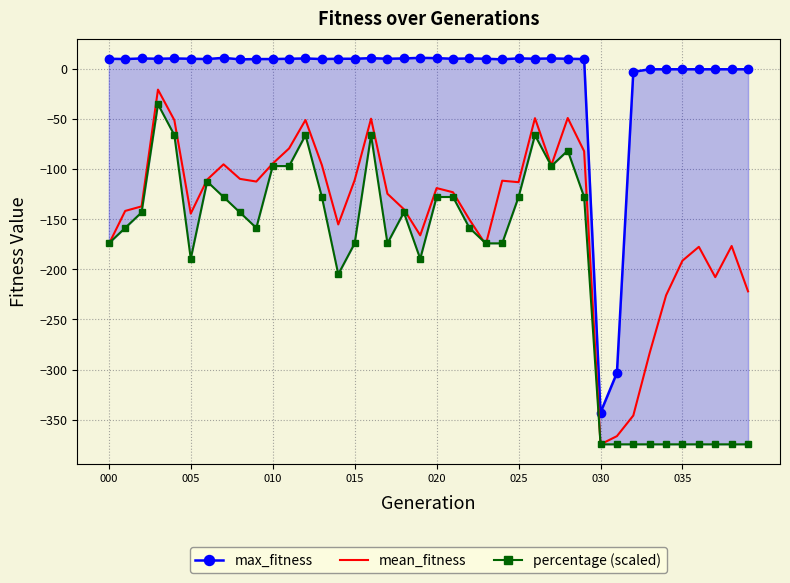

What is the difference between the max_fitness values at 29 and 12?

0.6